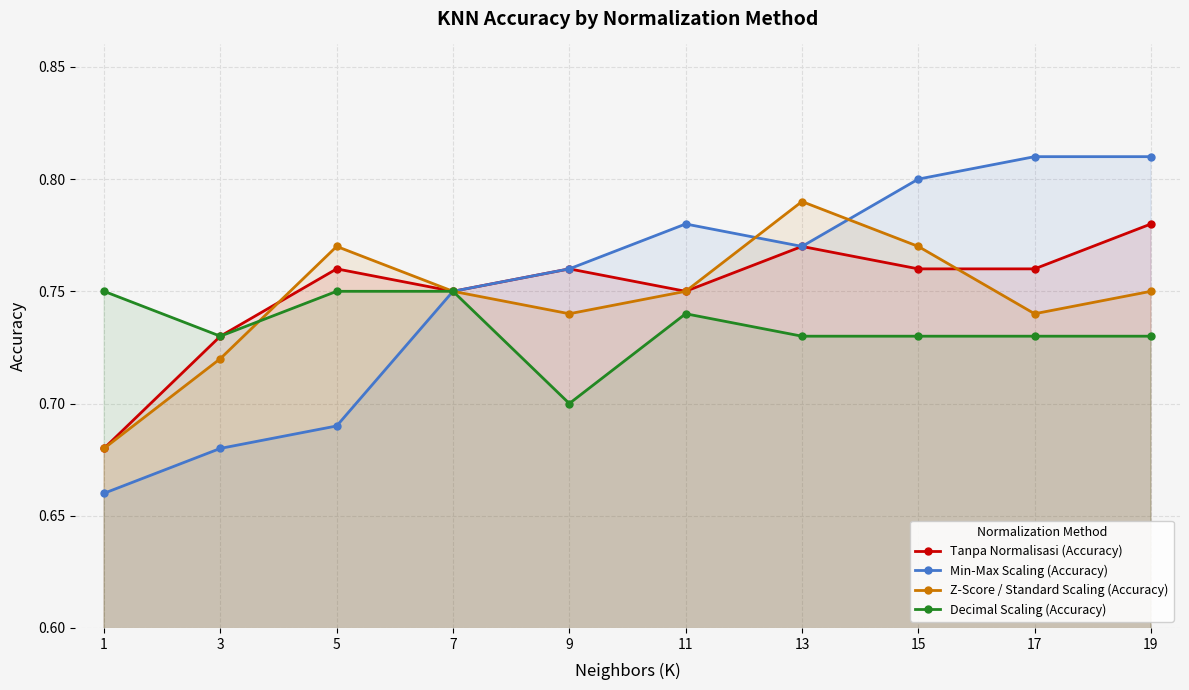

How many lines are shown in the chart?

4